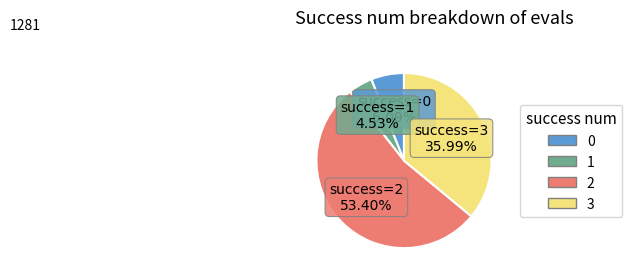

Is the sum of 2 and 3 greater than half?

Yes